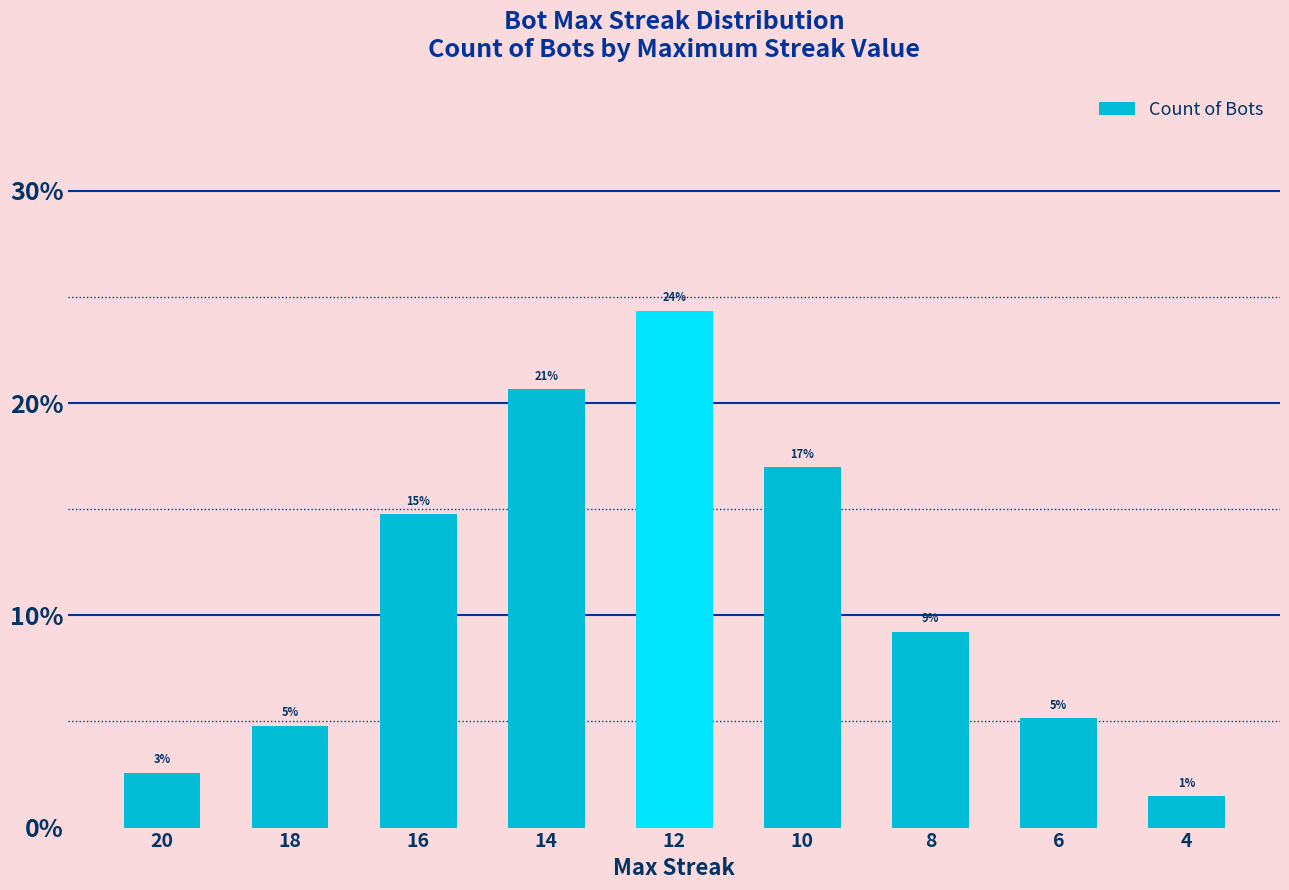

Reading right to left, transcribe all the data shown in this chart.

4=1.5	6=5.2	8=9.2	10=17.0	12=24.4	14=20.7	16=14.8	18=4.8	20=2.6